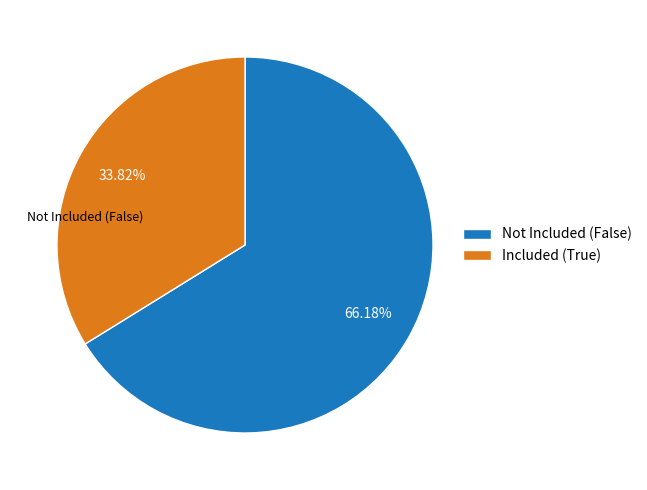

To the nearest percent, what portion does Not Included (False) represent?

66%